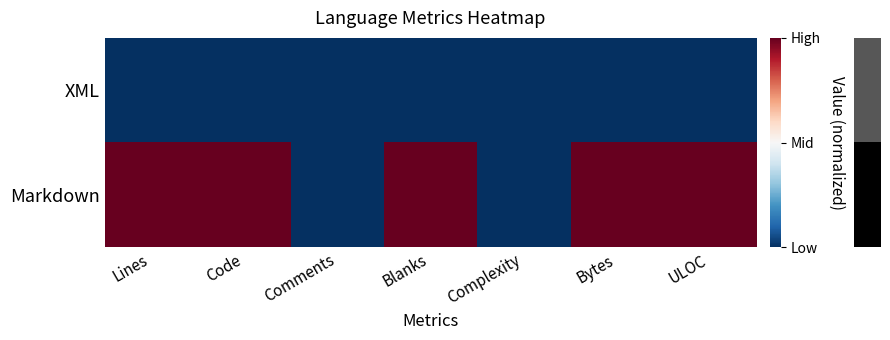

Reading left to right, what are all the values shown in this chart?

row_0: -1	-1	-1	-1	-1	-1	-1
row_1: 1	1	-1	1	-1	1	1